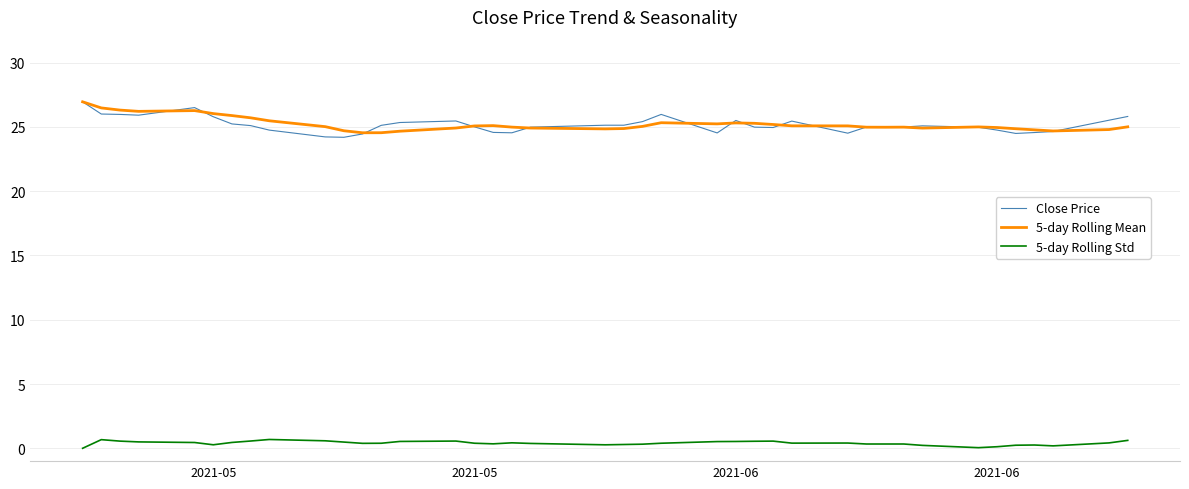

Does the chart have visible grid lines?

Yes